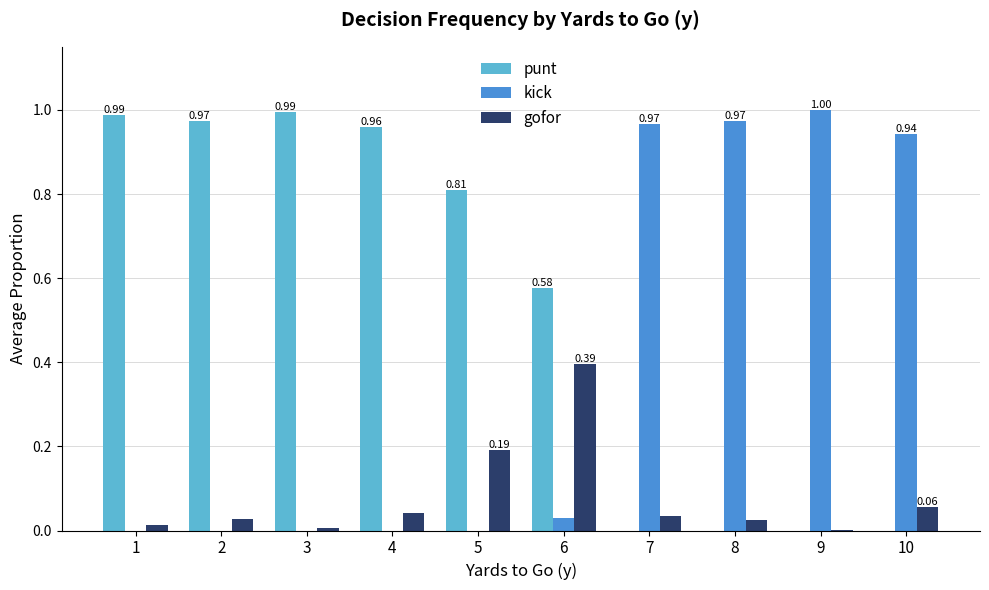

Which series has the largest total across all categories?

punt